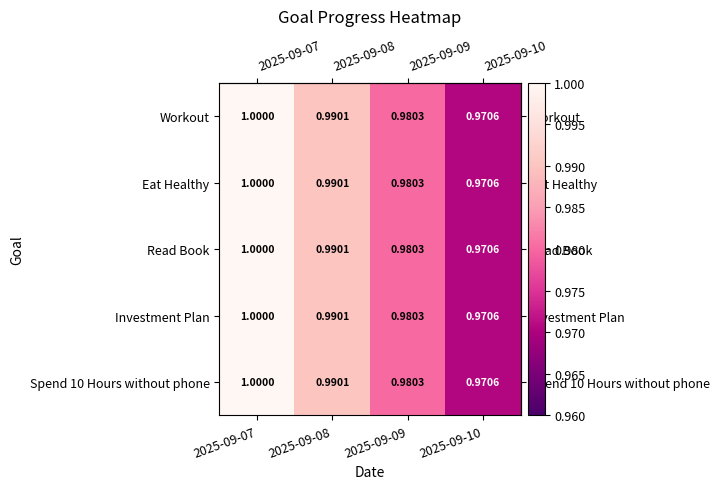

What is the minimum value shown in the chart?

1.0